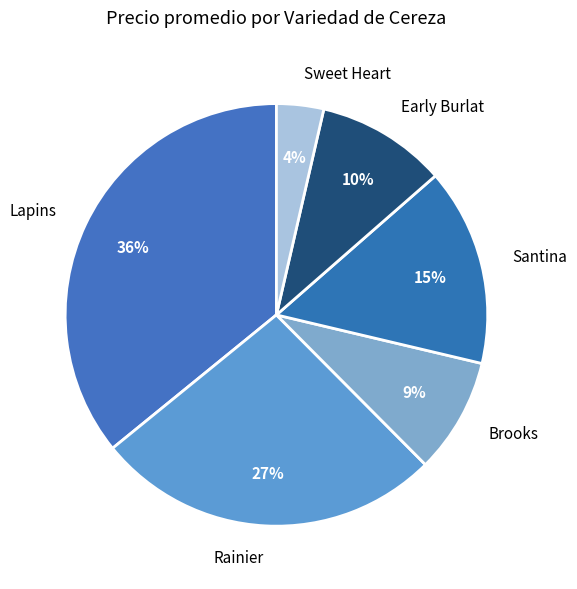

To the nearest percent, what is the average slice percentage?

17%